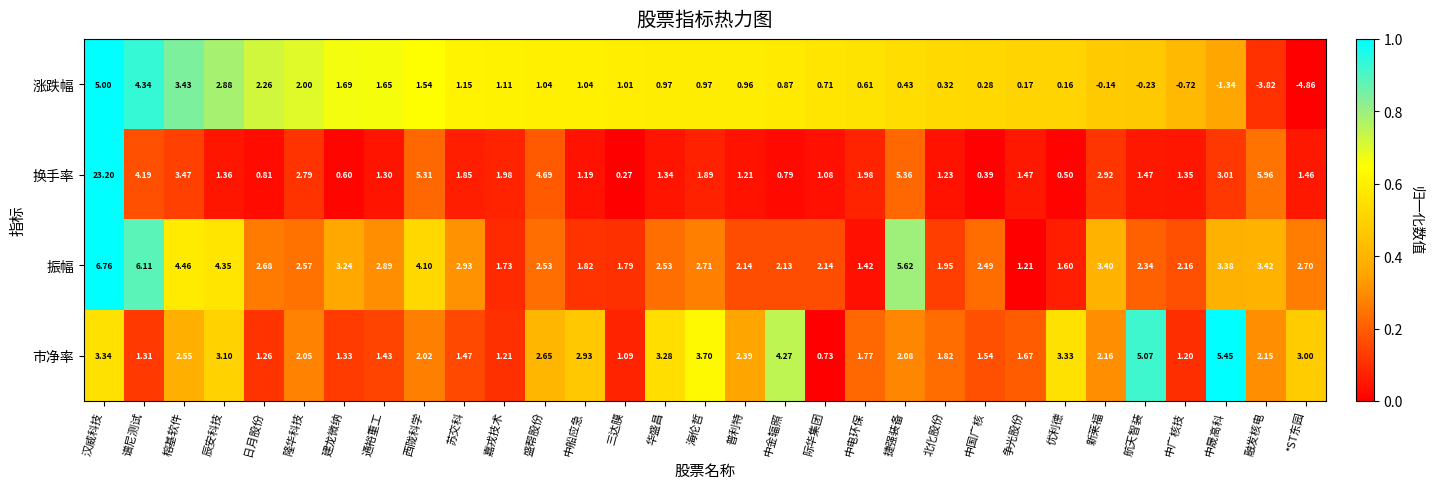

Which series changed the most between 西陇科学 and 中国广核?

换手率